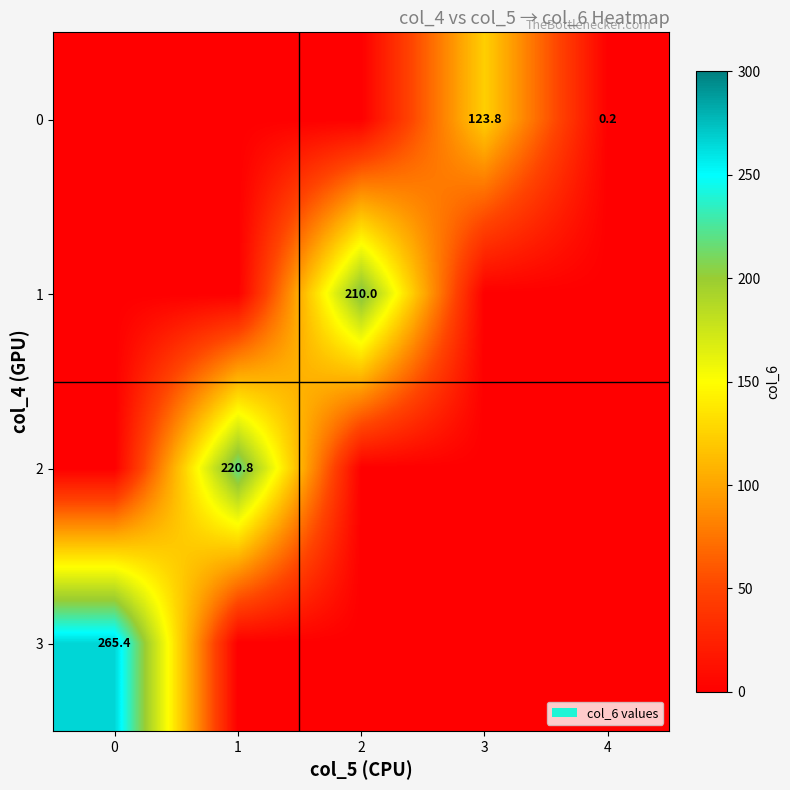

Count the number of data series in this chart.

4